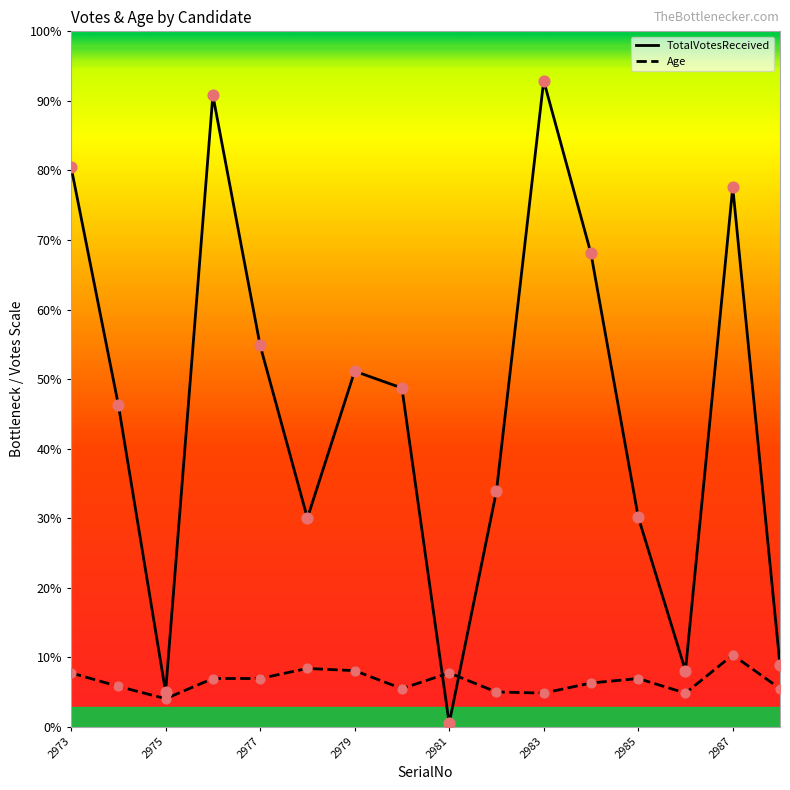

Which series reaches the maximum Y coordinate?

TotalVotesReceived